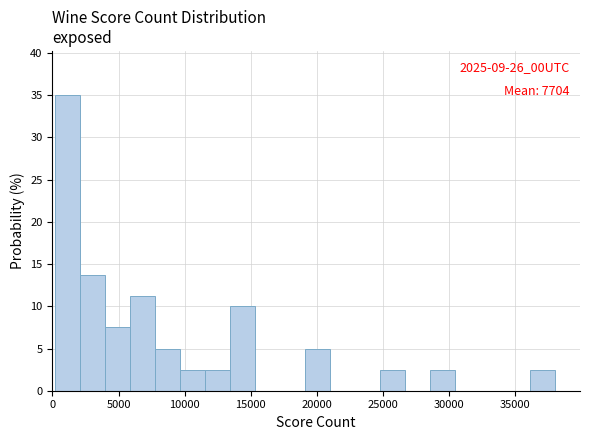

Around what value on the x-axis is the tallest bar? Give the approximate position of its centre, as read against the axis.

1000